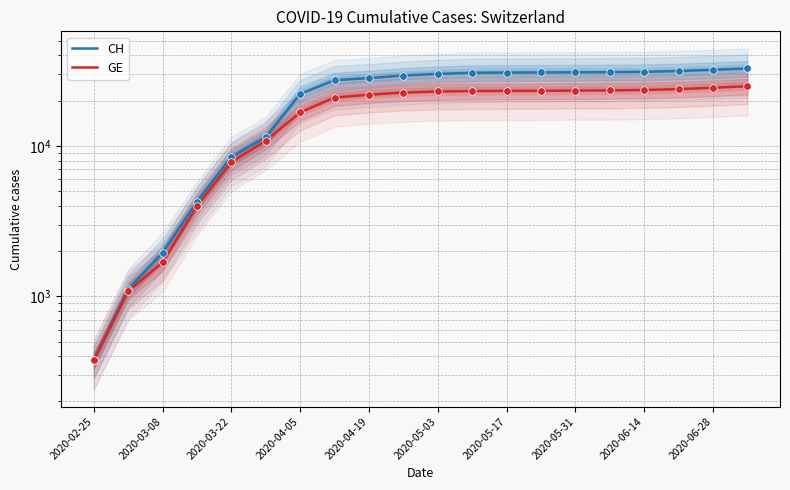

Which series has the largest total across all categories?

CH